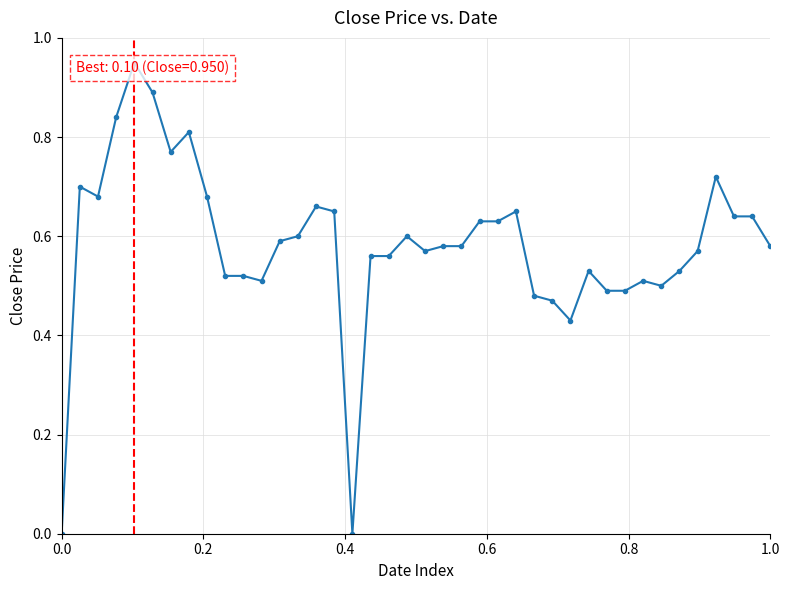

What is the sum of all values?

23.3